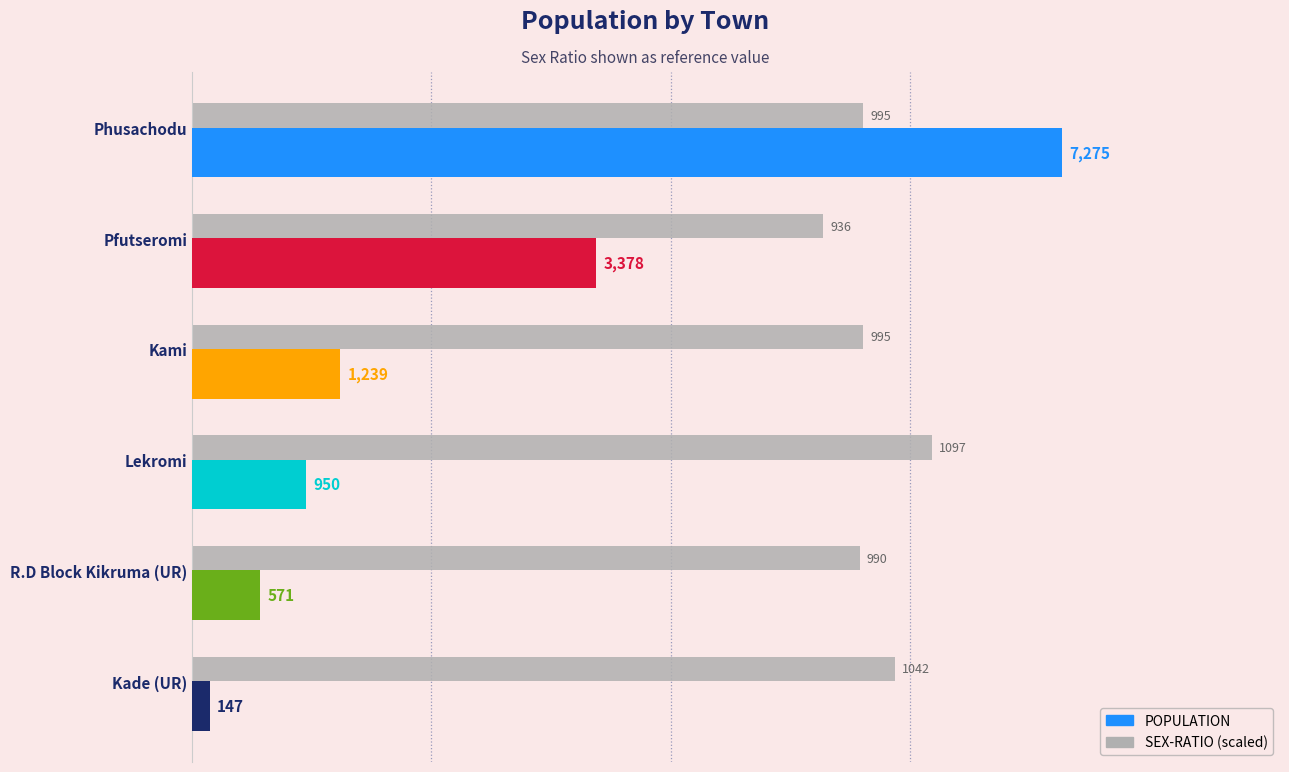

At which label does POPULATION reach its minimum?

Kade (UR)